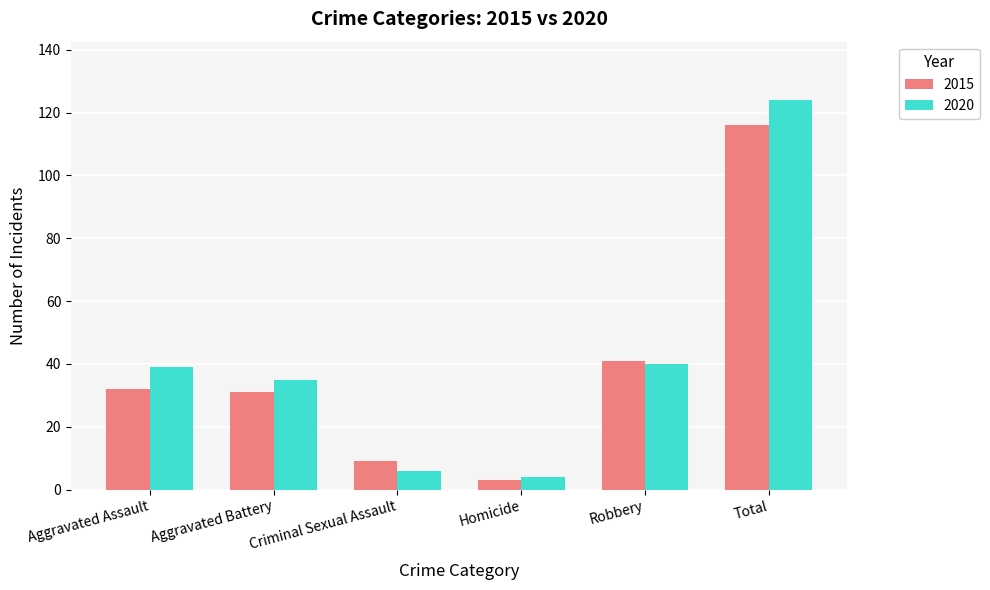

How many bars are there in total?

12